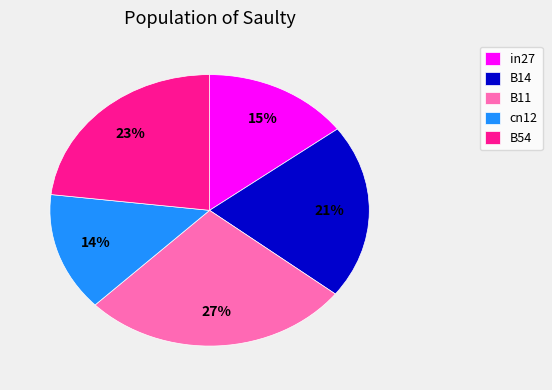

The B54 slice represents 23% of the pie. True or false?

True